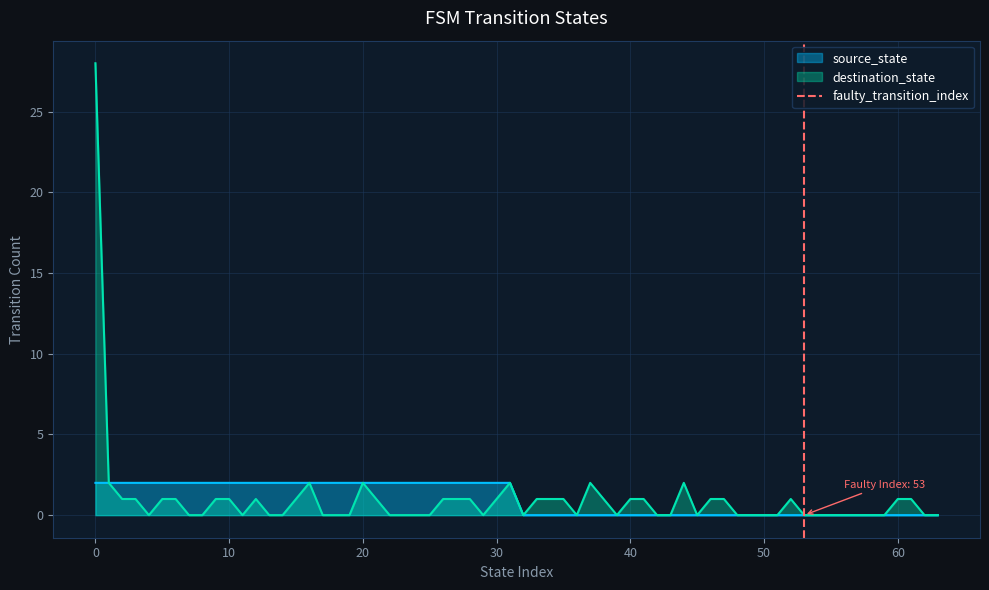

Is it true that source_state equals 3 at 10?

False